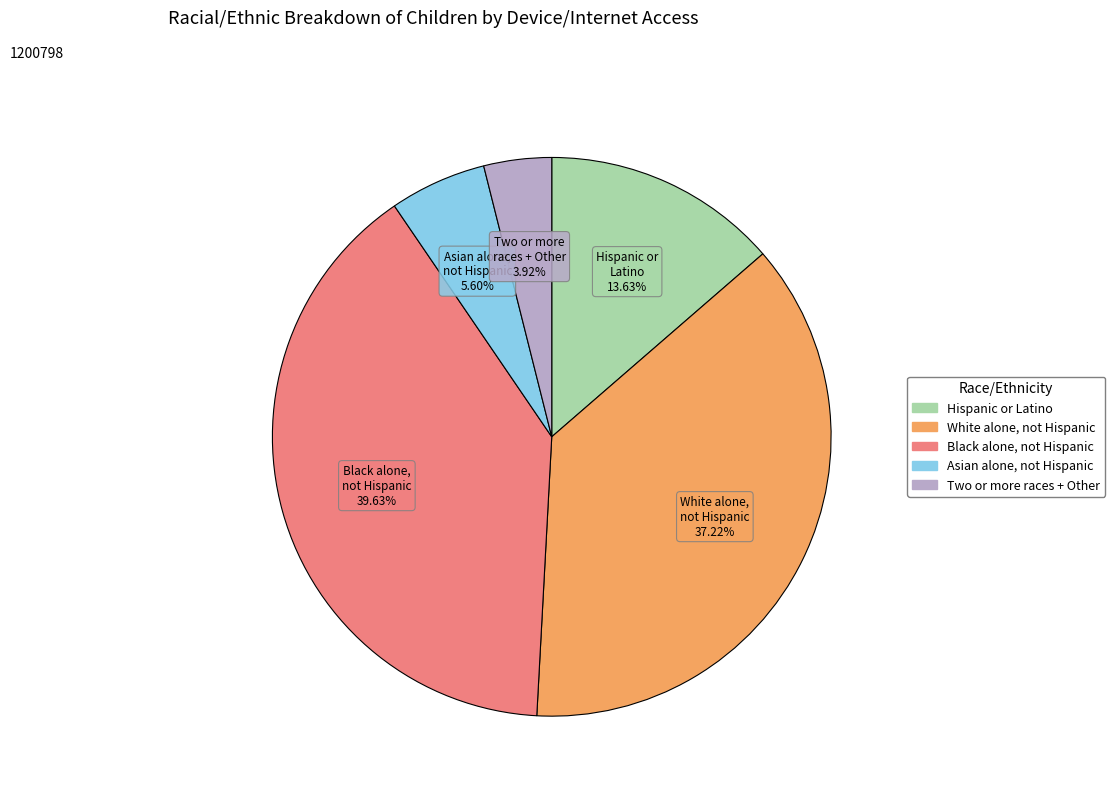

Is there any slice that represents more than half of the pie?

No